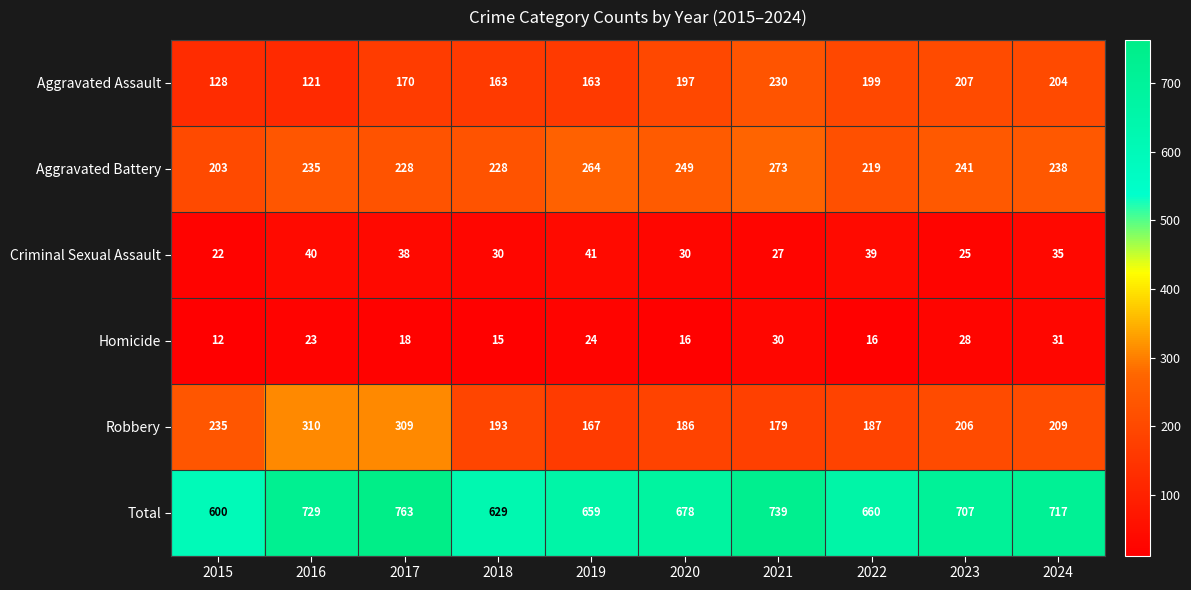

What is the highest value of the Total series?

763